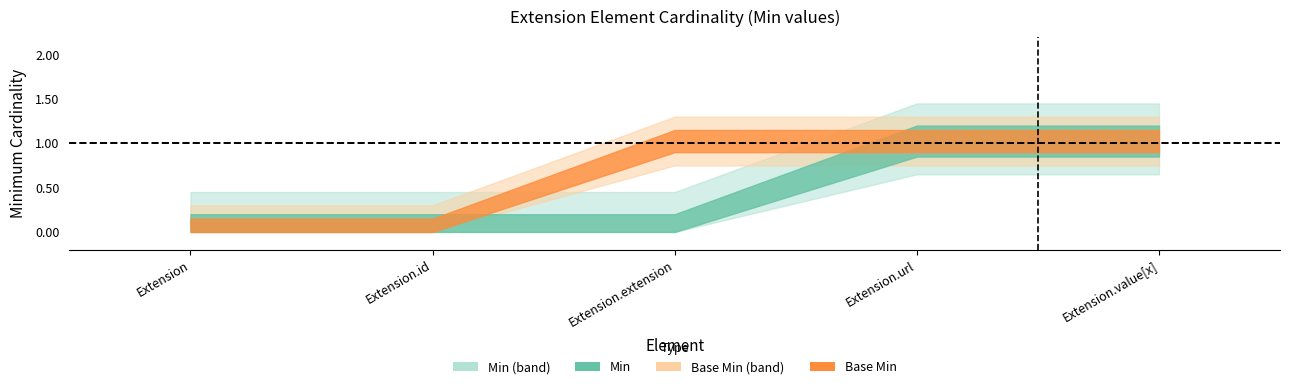

What is the sum of all Min values?

2